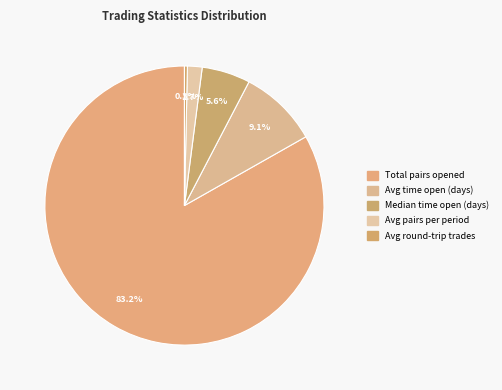

How many slices are in this pie chart?

5